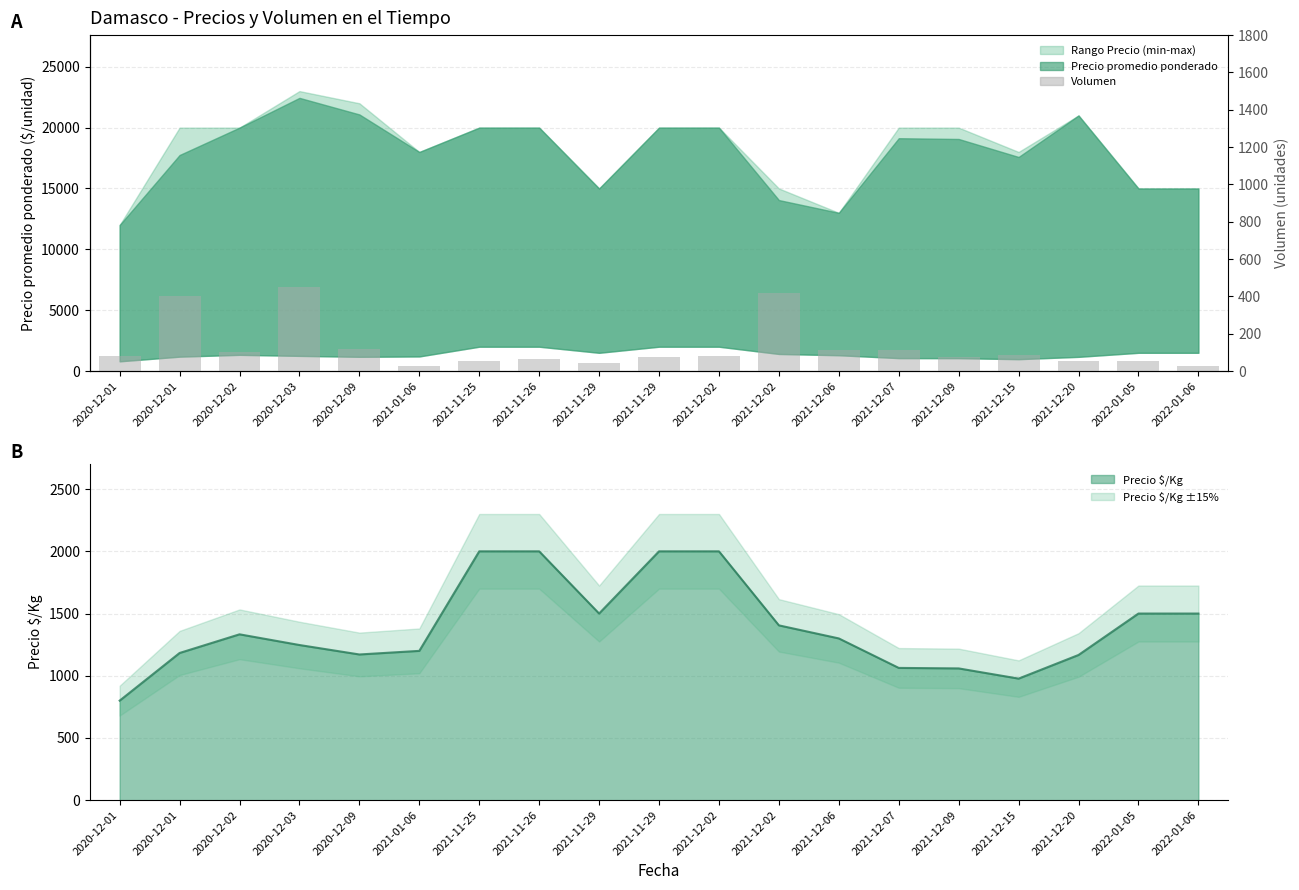

Reading left to right, transcribe all the data shown in this chart.

2020-12-01=80	2020-12-01=400	2020-12-02=100	2020-12-03=450	2020-12-09=120	2021-01-06=25	2021-11-25=55	2021-11-26=65	2021-11-29=45	2021-11-29=75	2021-12-02=80	2021-12-02=420	2021-12-06=112	2021-12-07=115	2021-12-09=75	2021-12-15=85	2021-12-20=55	2022-01-05=55	2022-01-06=25